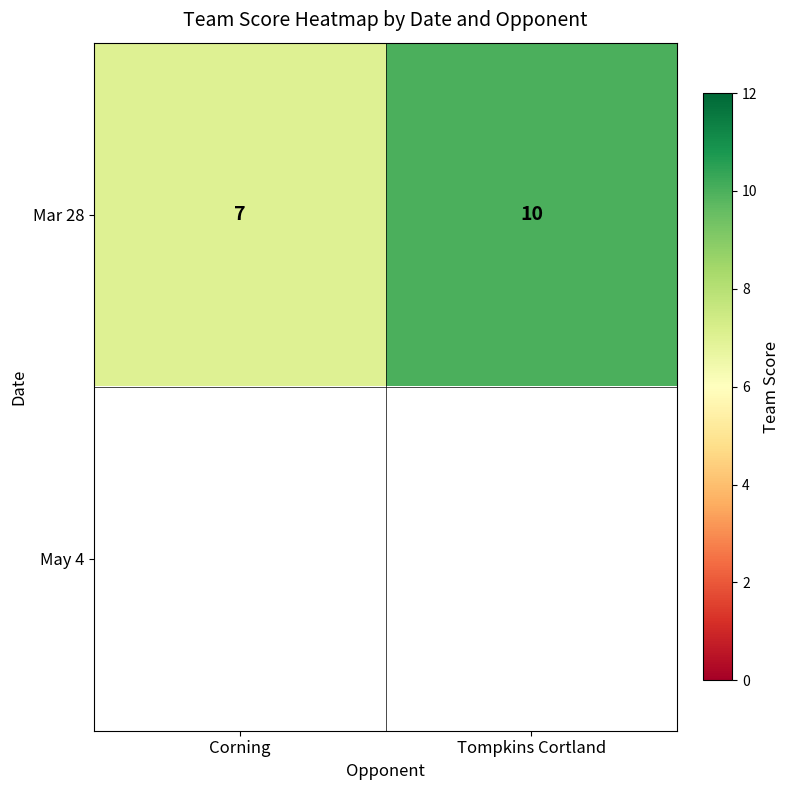

The value of Mar 28 at Tompkins Cortland is 10. True or false?

True